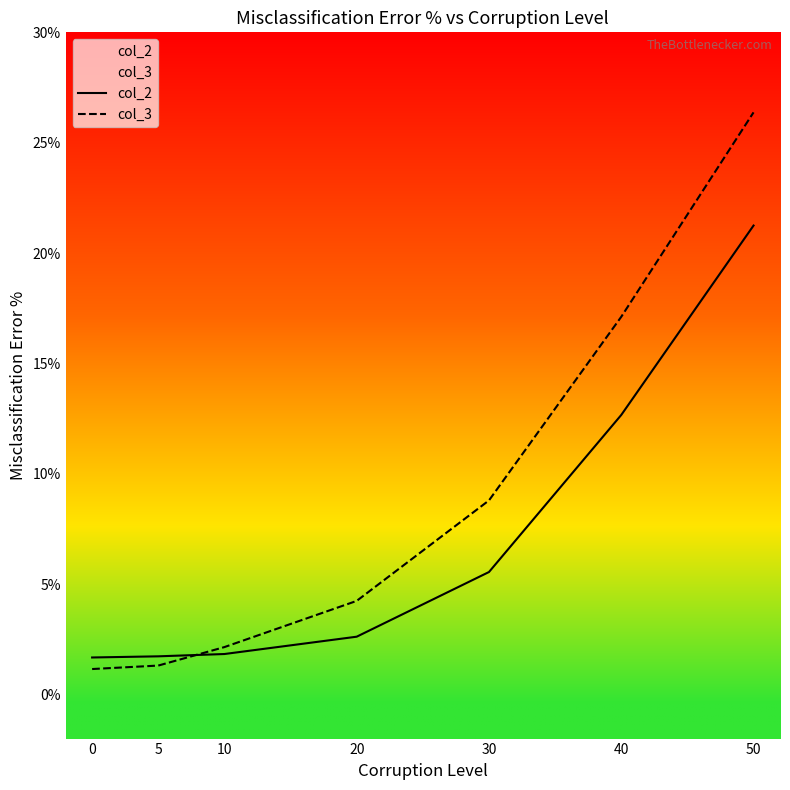

What are all the series names shown in the legend?

col_2, col_3